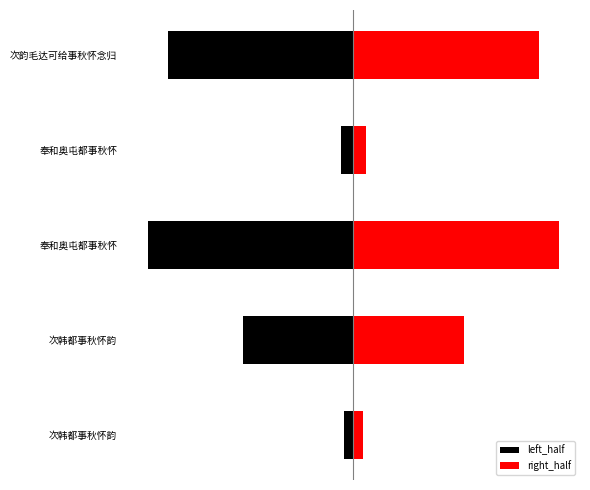

Between 次韩都事秋怀韵 and 次韵毛达可给事秋怀念归, which series saw the biggest shift?

left_half